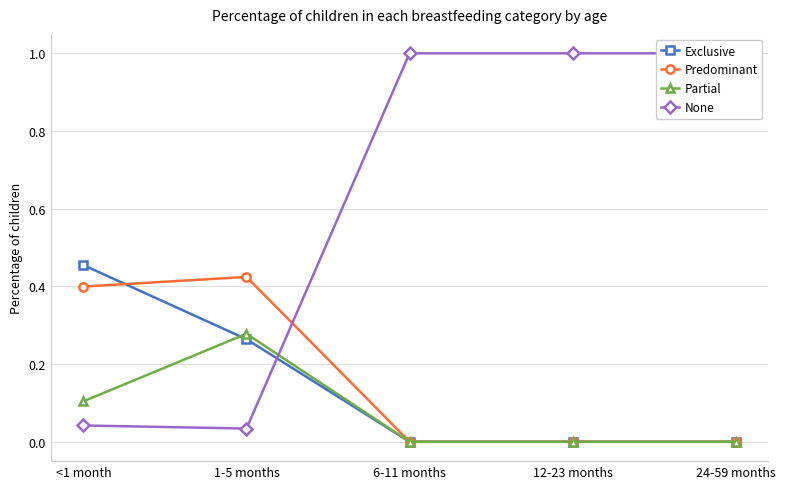

At 12-23 months, list the series in order from largest to smallest.

None, Exclusive, Predominant, Partial